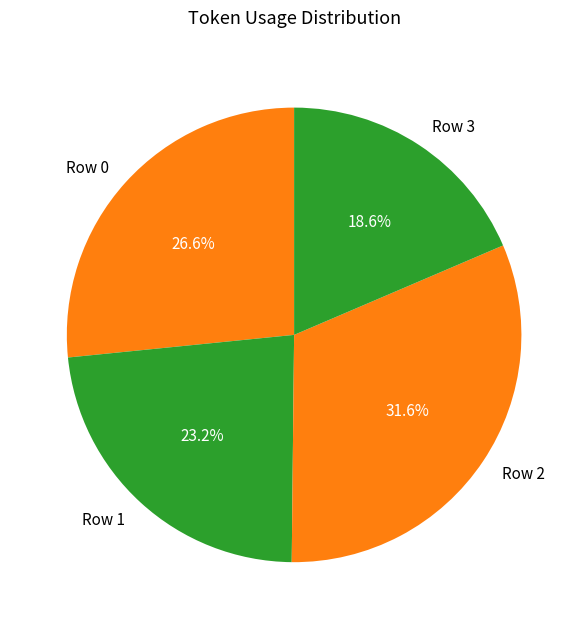

What is the largest slice in the pie chart?

Row 2